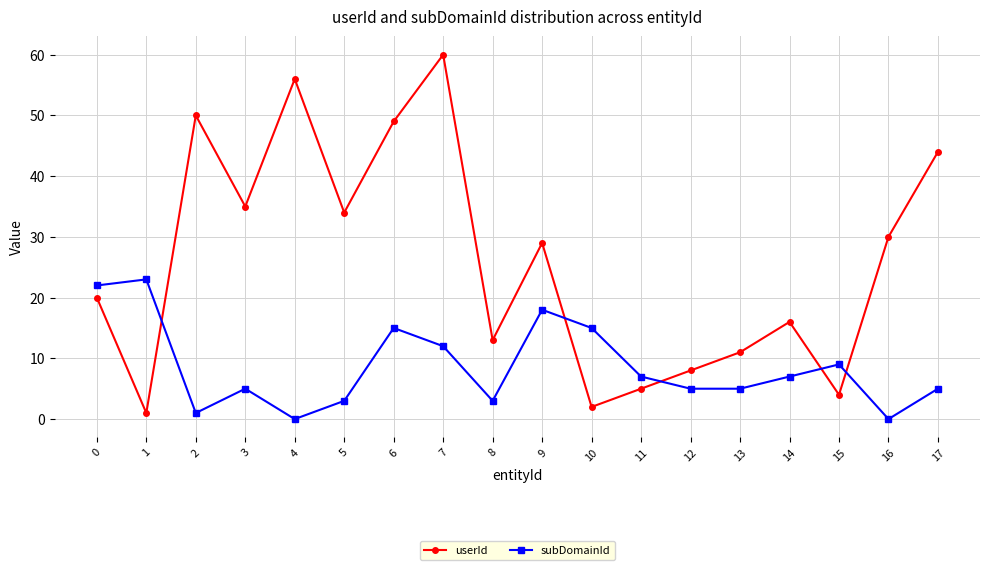

In userId, how many points are higher than both neighbors (excluding endpoints)?

5